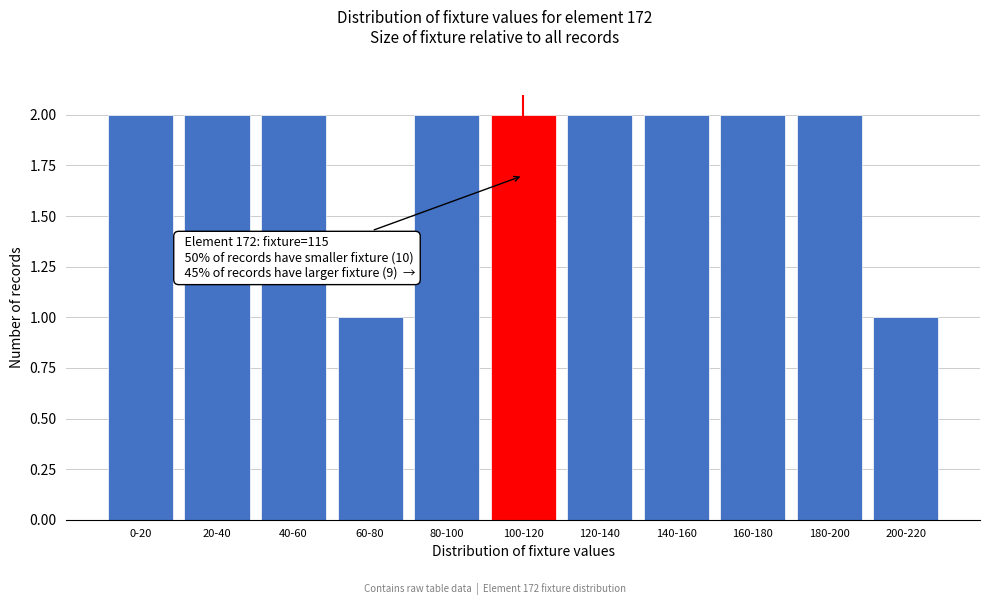

Reading left to right, transcribe all the data shown in this chart.

2	2	2	1	2	2	2	2	2	2	1